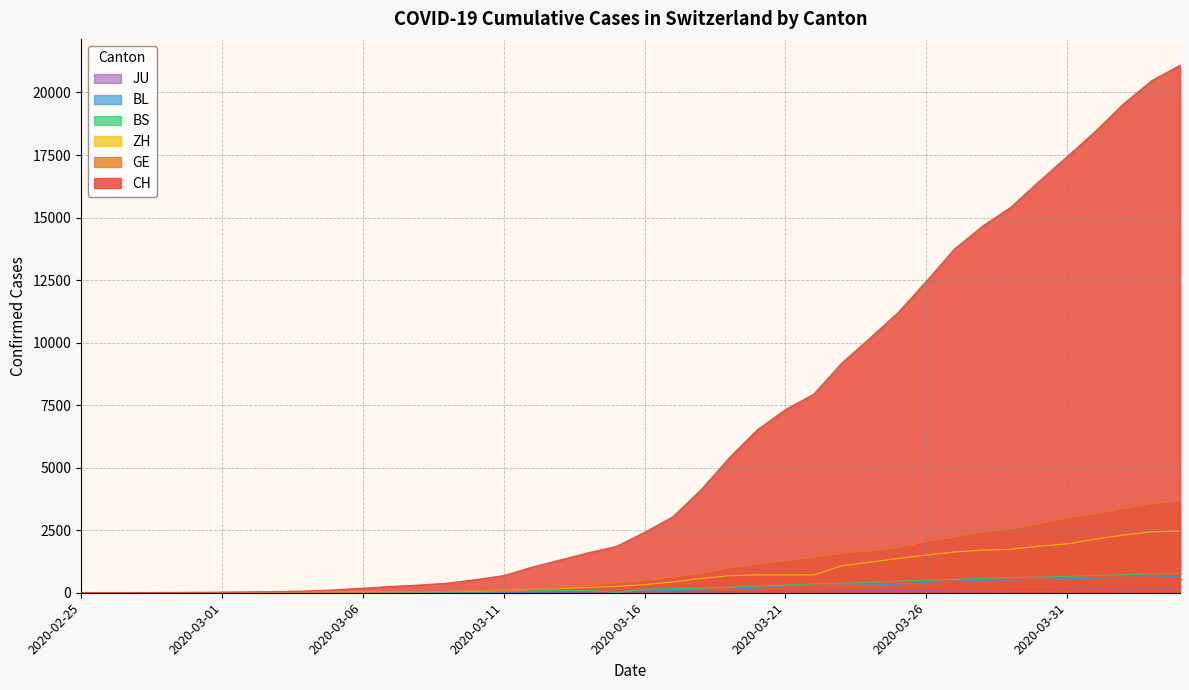

What are all the series names shown in the legend?

CH, GE, ZH, BS, BL, JU